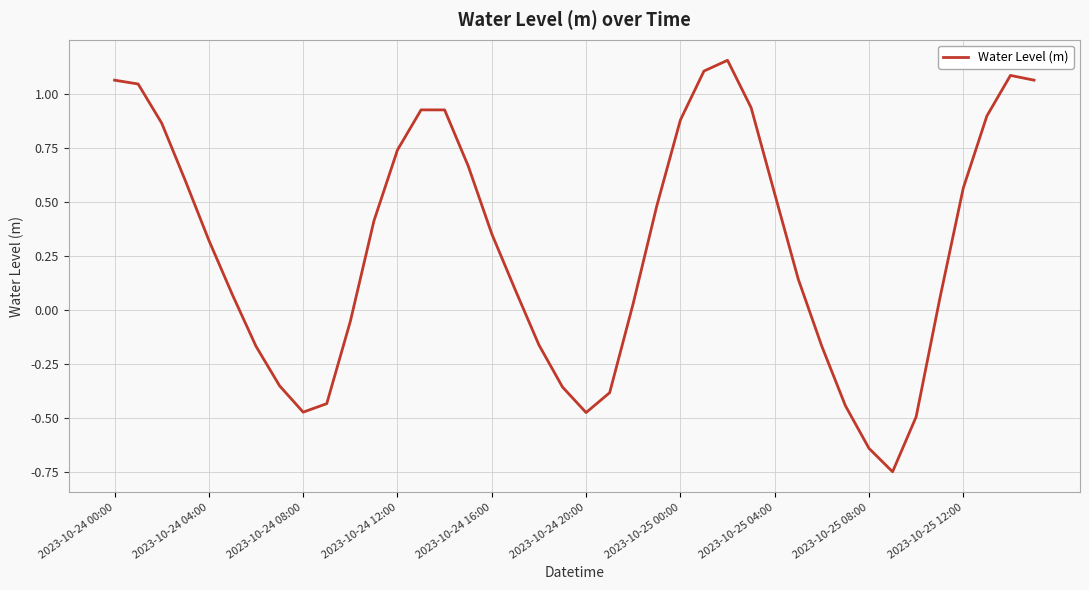

Is this an area chart (filled region under the line)?

No